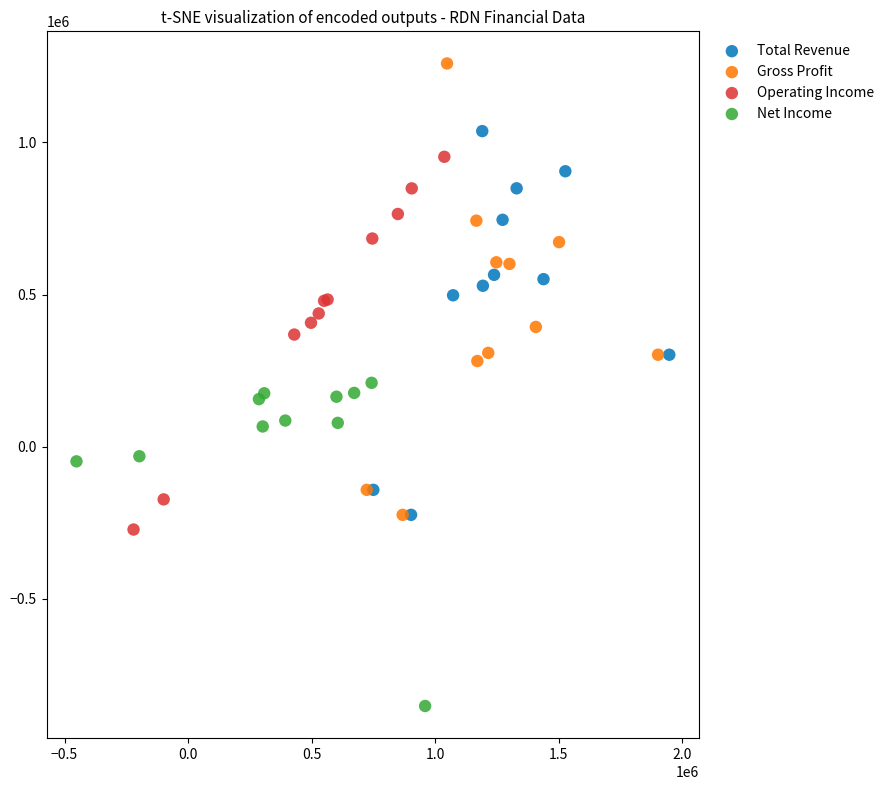

Which series has the widest spread of Y values?

Gross Profit